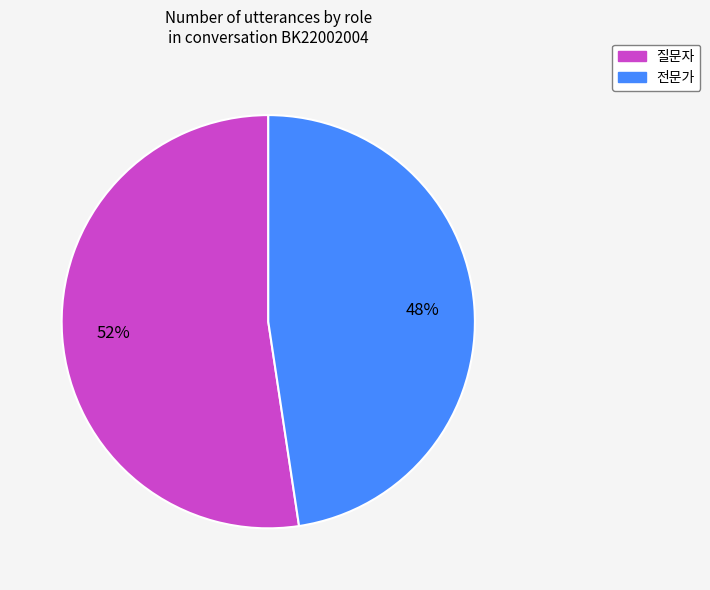

The 전문가 slice represents 54% of the pie. True or false?

False